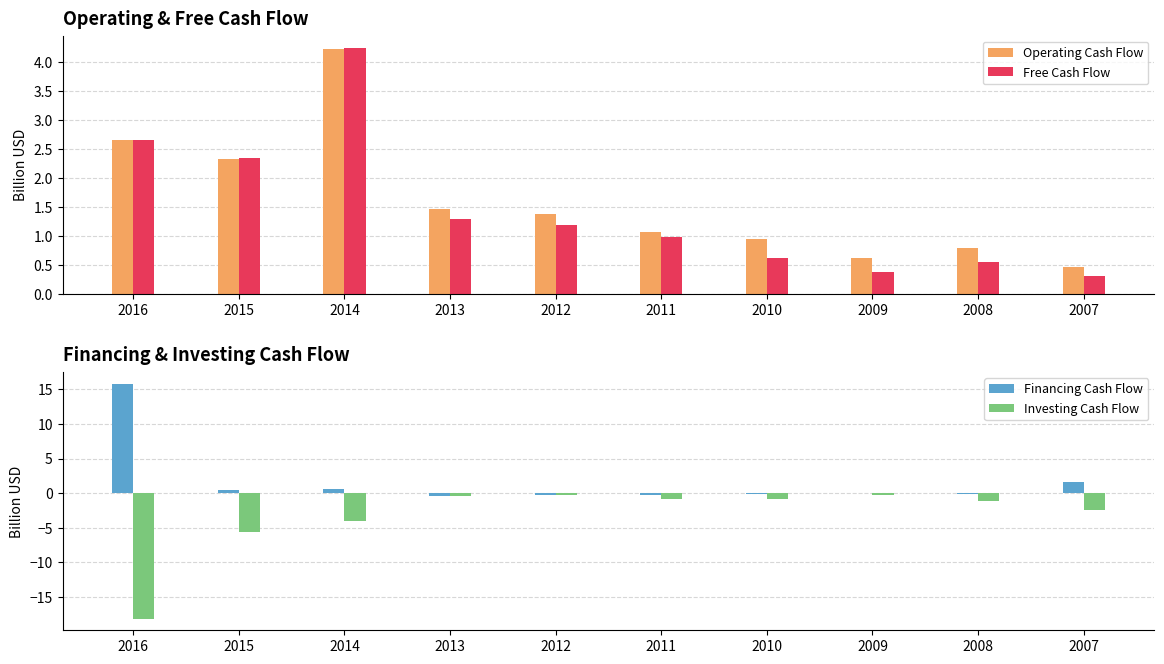

What is the sum of all Financing Cash Flow values?

17.4